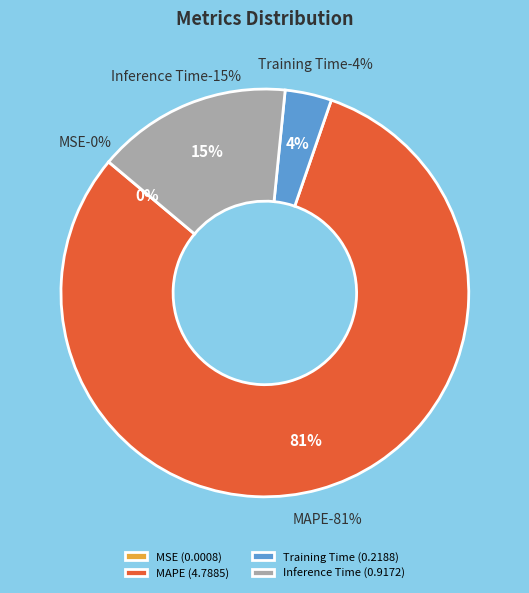

What is the majority slice?

MAPE